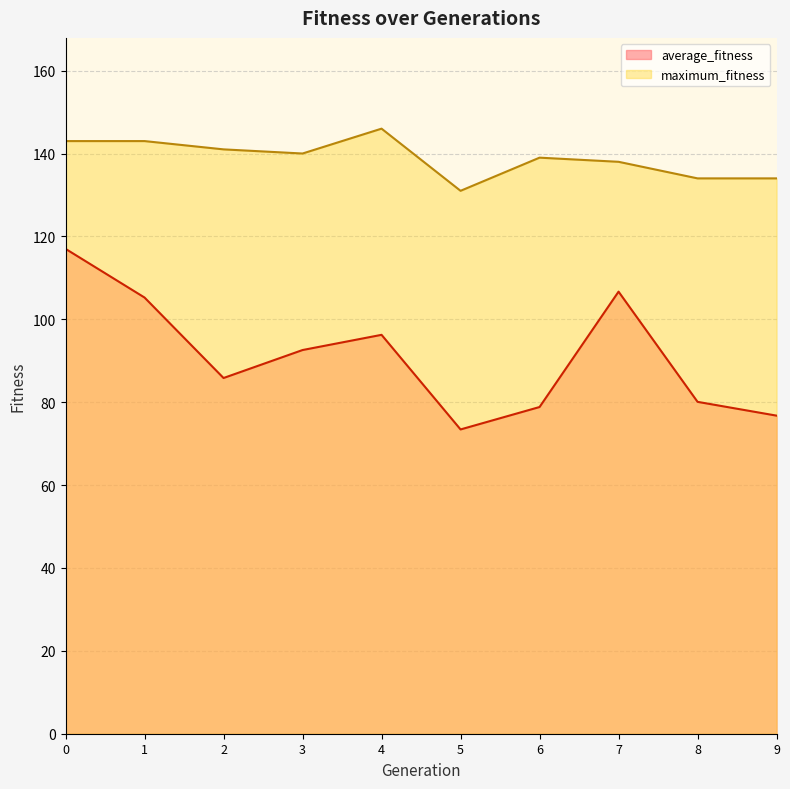

What is the difference between the average_fitness values at 2 and 9?

9.1